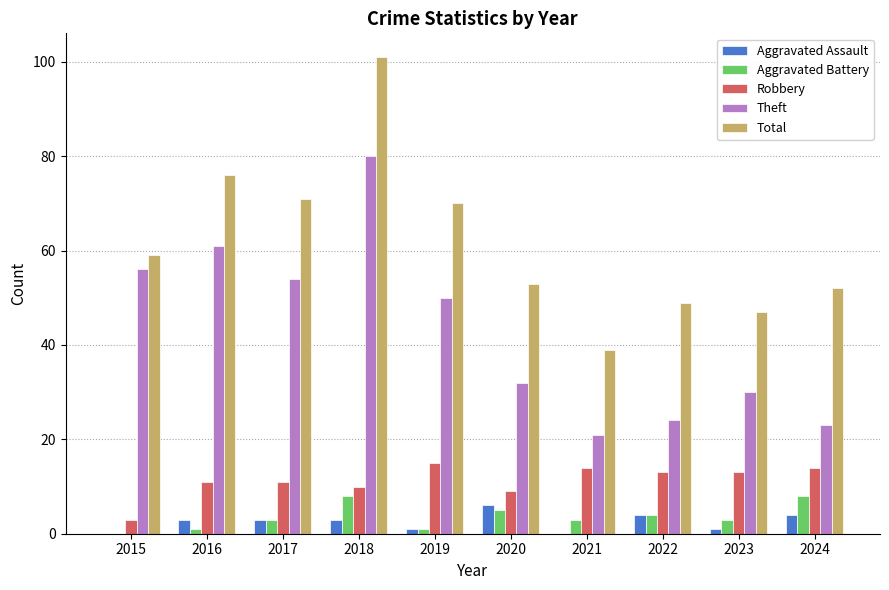

Is it true that Theft equals 82 at 2017?

False